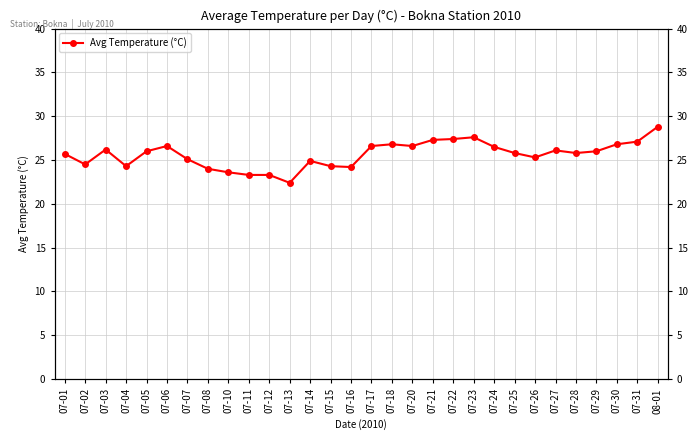

Reading right to left, extract all data points from this chart.

08-01=28.8	07-31=27.1	07-30=26.8	07-29=26.0	07-28=25.8	07-27=26.1	07-26=25.3	07-25=25.8	07-24=26.5	07-23=27.6	07-22=27.4	07-21=27.3	07-20=26.6	07-18=26.8	07-17=26.6	07-16=24.2	07-15=24.3	07-14=24.9	07-13=22.4	07-12=23.3	07-11=23.3	07-10=23.6	07-08=24.0	07-07=25.1	07-06=26.6	07-05=26.0	07-04=24.3	07-03=26.2	07-02=24.5	07-01=25.7